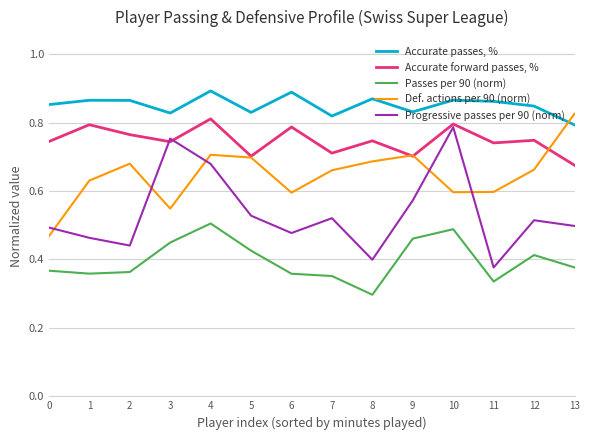

Which category has the lowest value in the Passes per 90 (norm) series?

8